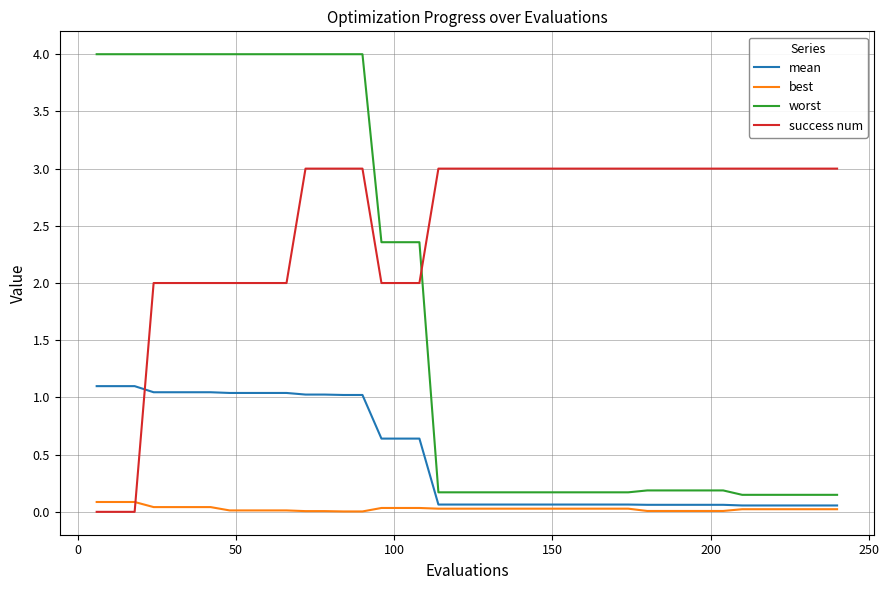

List the series in order of their peak value, lowest first.

best, mean, success num, worst